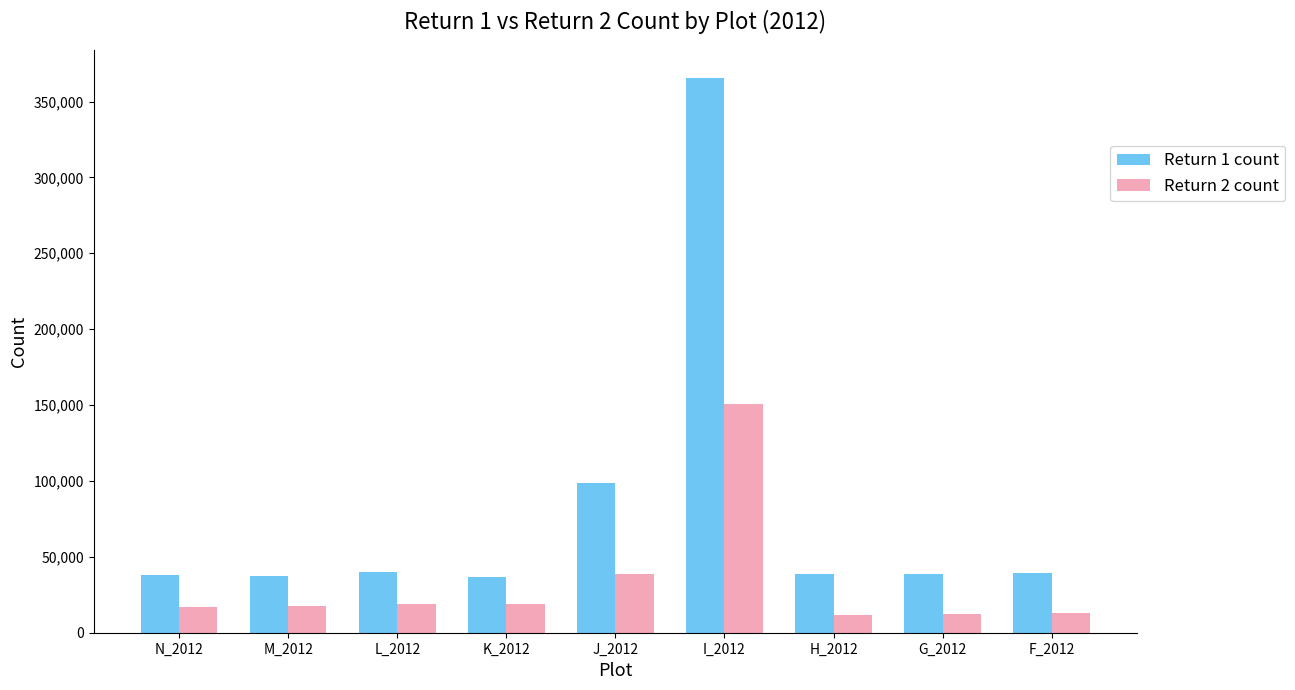

What is the difference between the highest and lowest values at M_2012?

19792